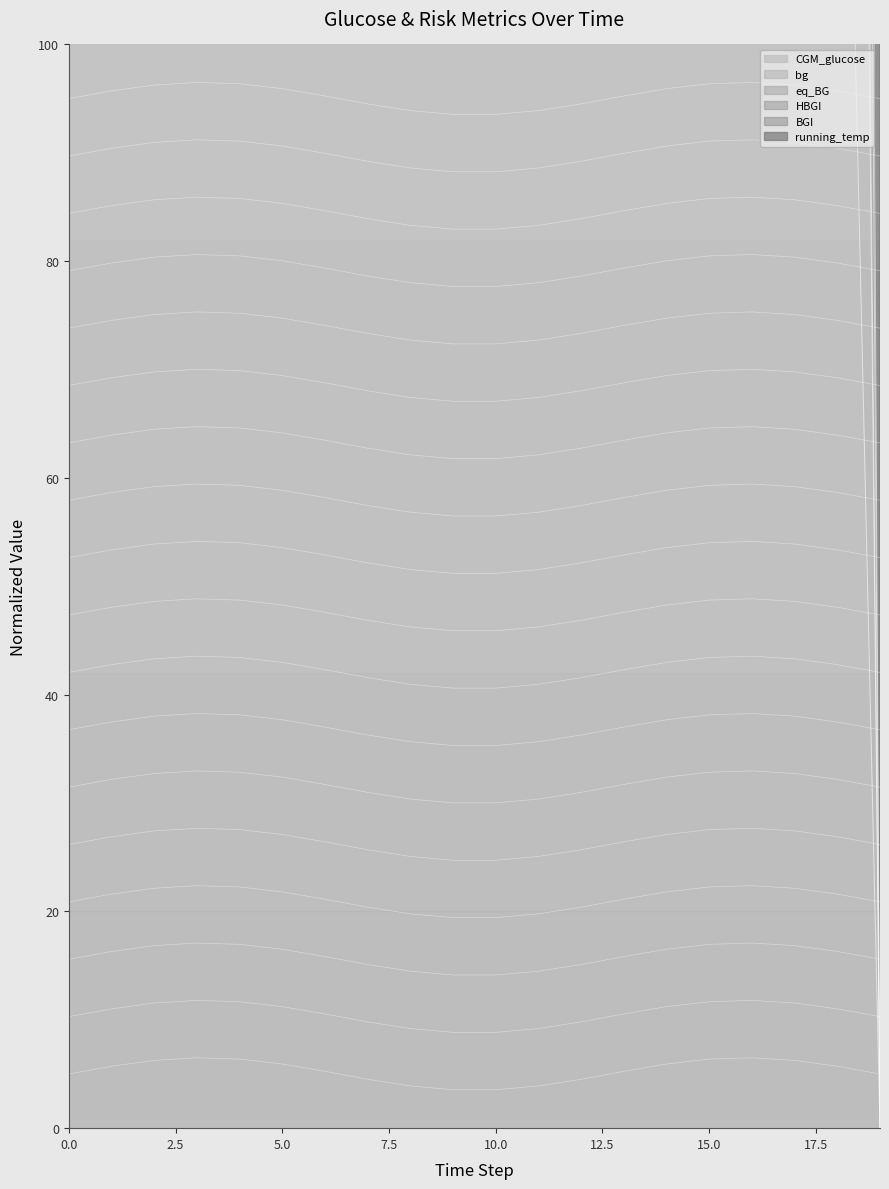

At which category is the sum across all series the highest?

1